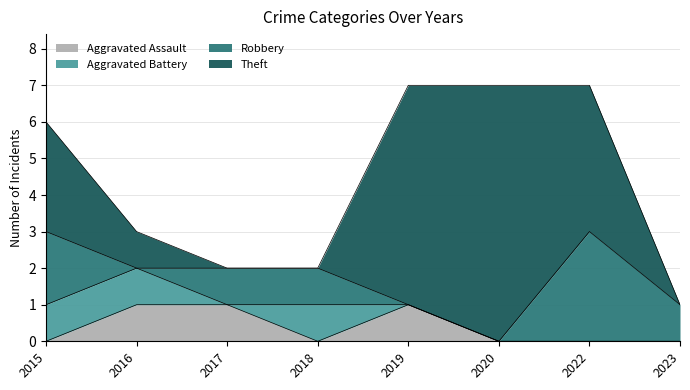

Reading left to right, what are all the values shown in this chart?

Aggravated Assault: 2015=0	2016=1	2017=1	2018=0	2019=1	2020=0	2022=0	2023=0
Aggravated Battery: 2015=1	2016=1	2017=0	2018=1	2019=0	2020=0	2022=0	2023=0
Robbery: 2015=2	2016=0	2017=1	2018=1	2019=0	2020=0	2022=3	2023=1
Theft: 2015=3	2016=1	2017=0	2018=0	2019=6	2020=7	2022=4	2023=0